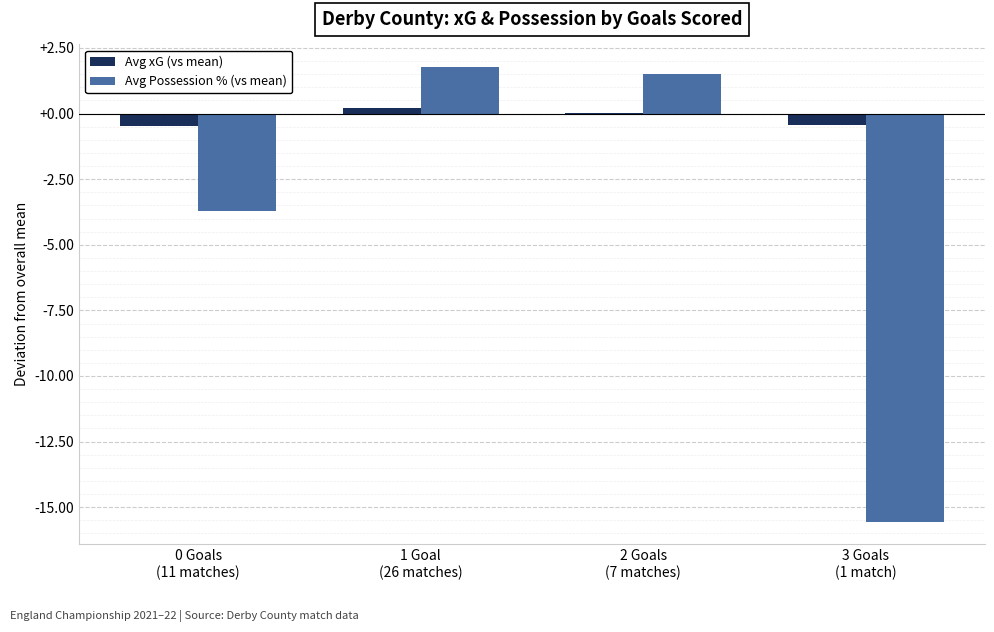

Which series has the largest total across all categories?

Avg xG (vs mean)